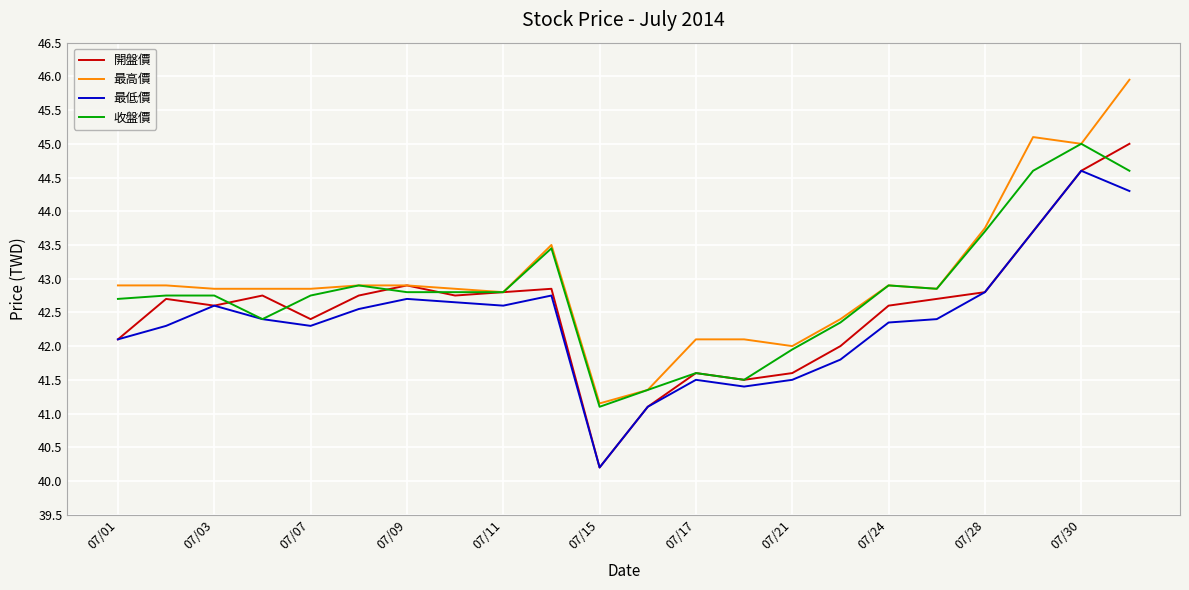

What is the minimum value shown in the chart?

40.2